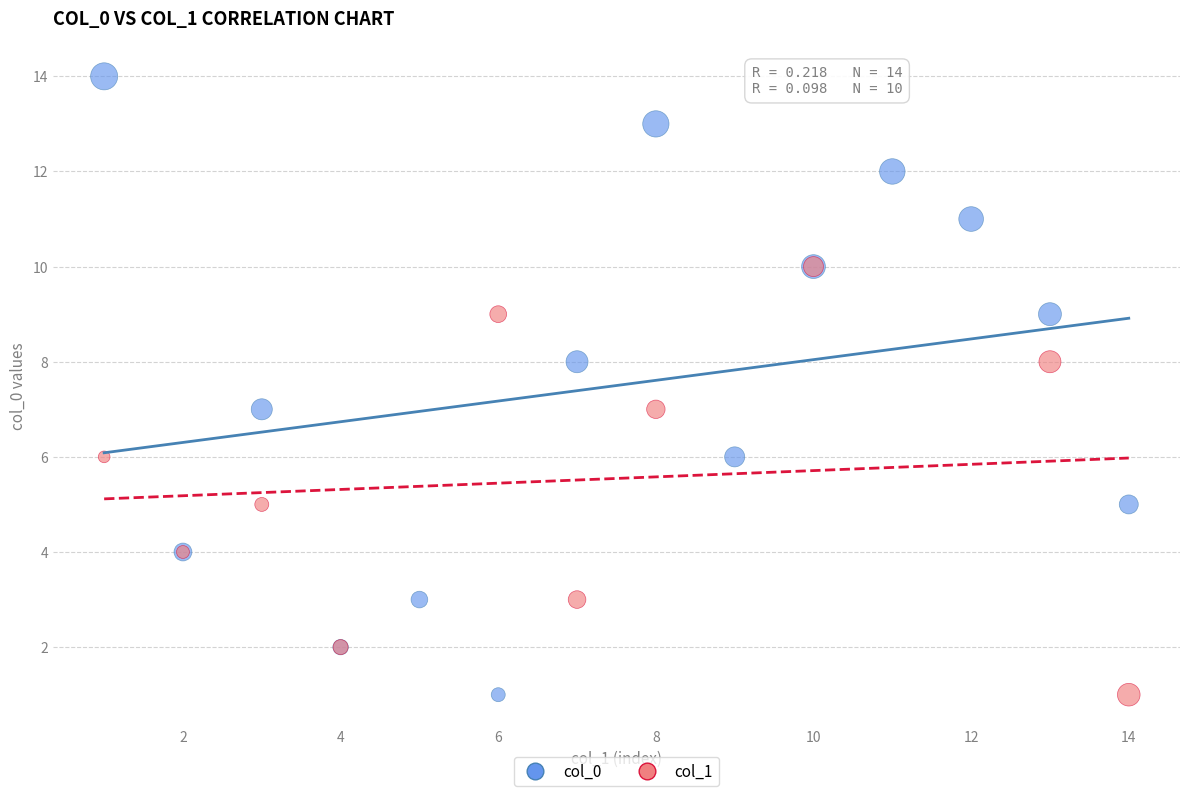

Which series has the widest spread of Y values?

col_0